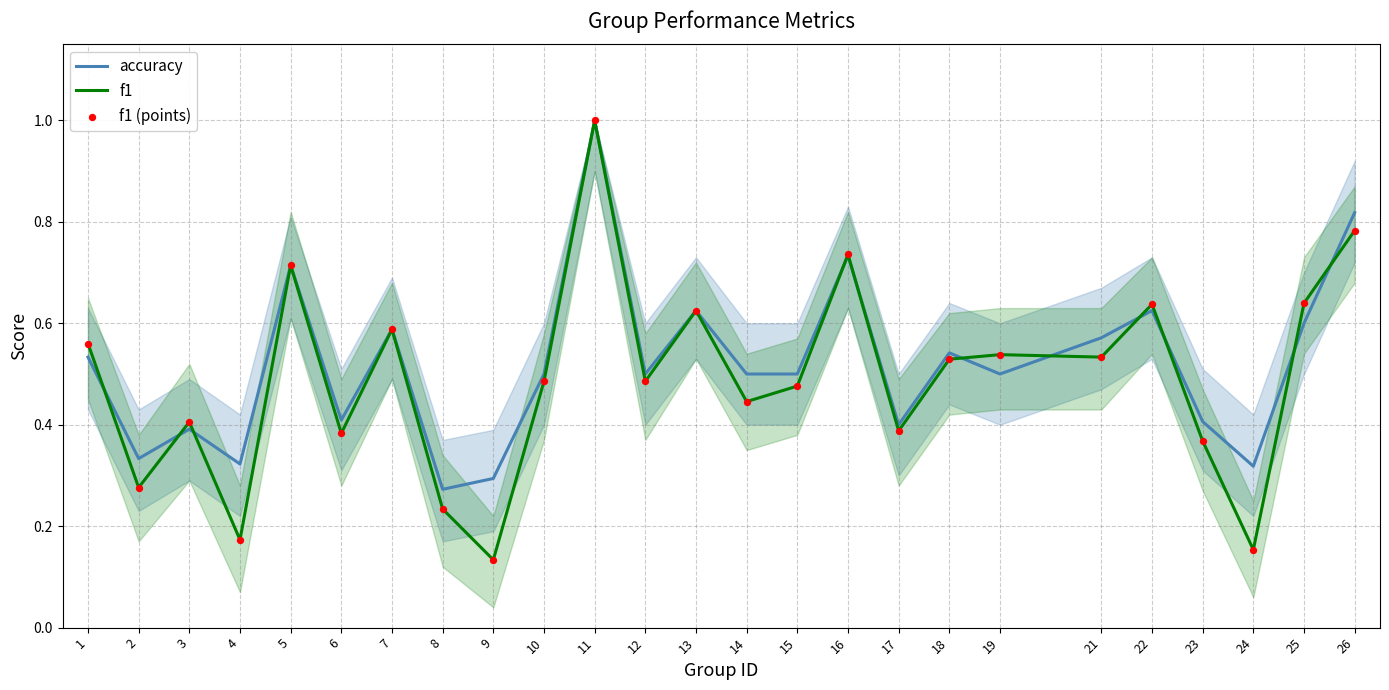

Is the value of f1 (points) at 8 greater than the value of f1 at 25?

No